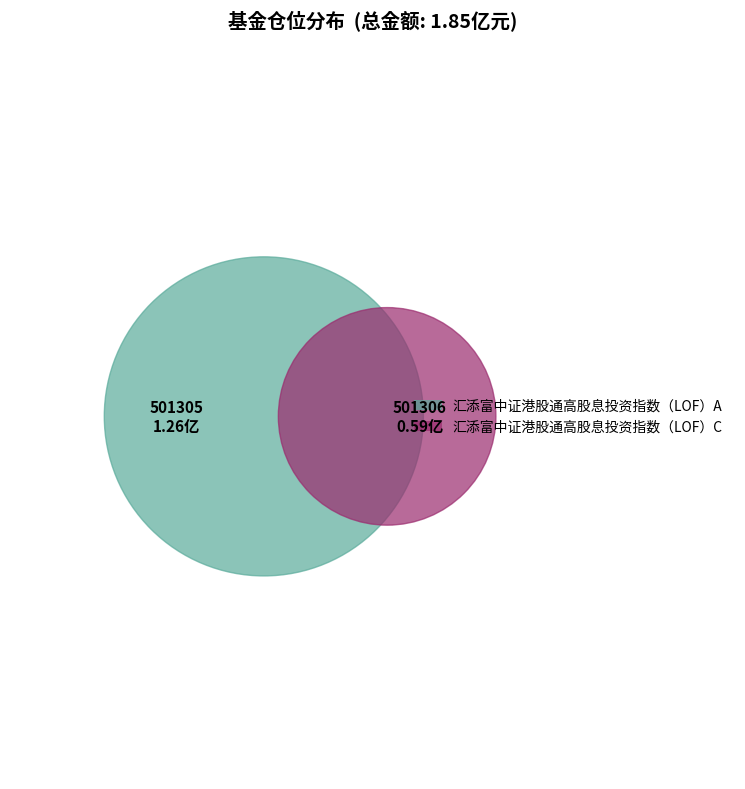

To the nearest percent, what percentage of the pie is 汇添富中证港股通高股息投资指数（LOF）A?

68%